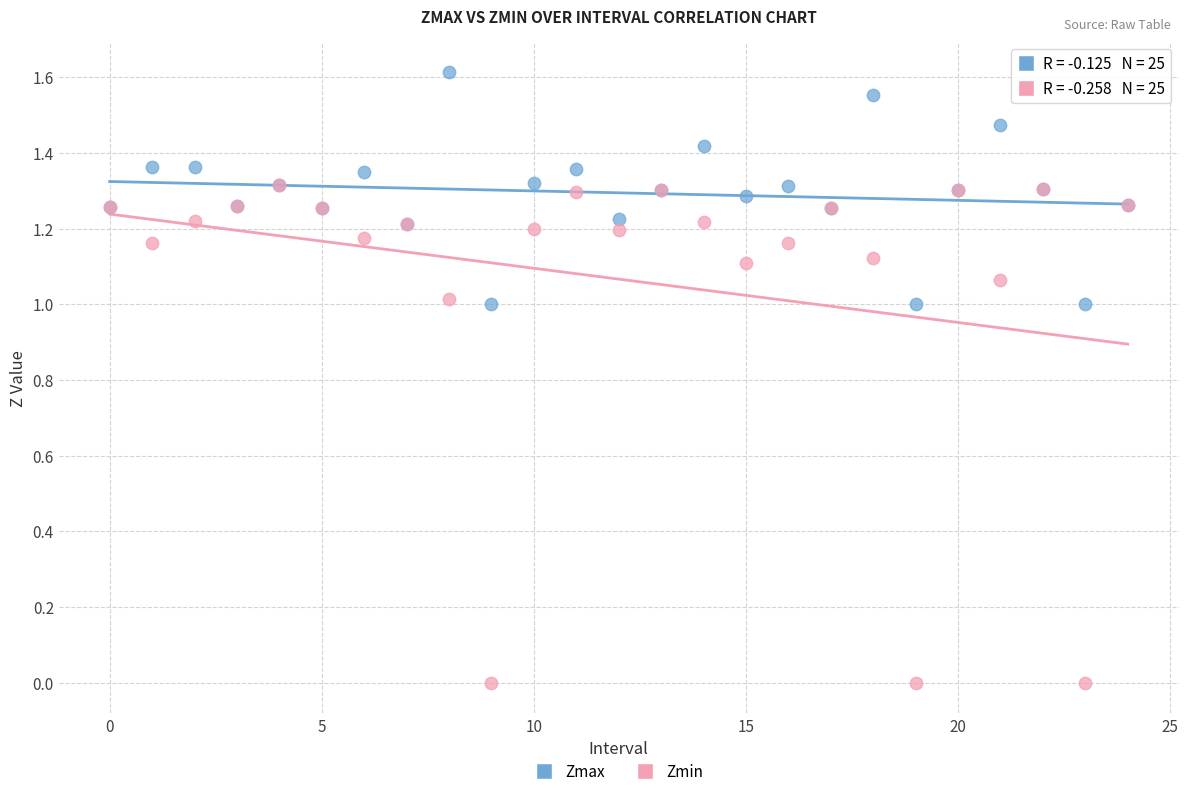

Which series contains the lowest Y value?

Zmin